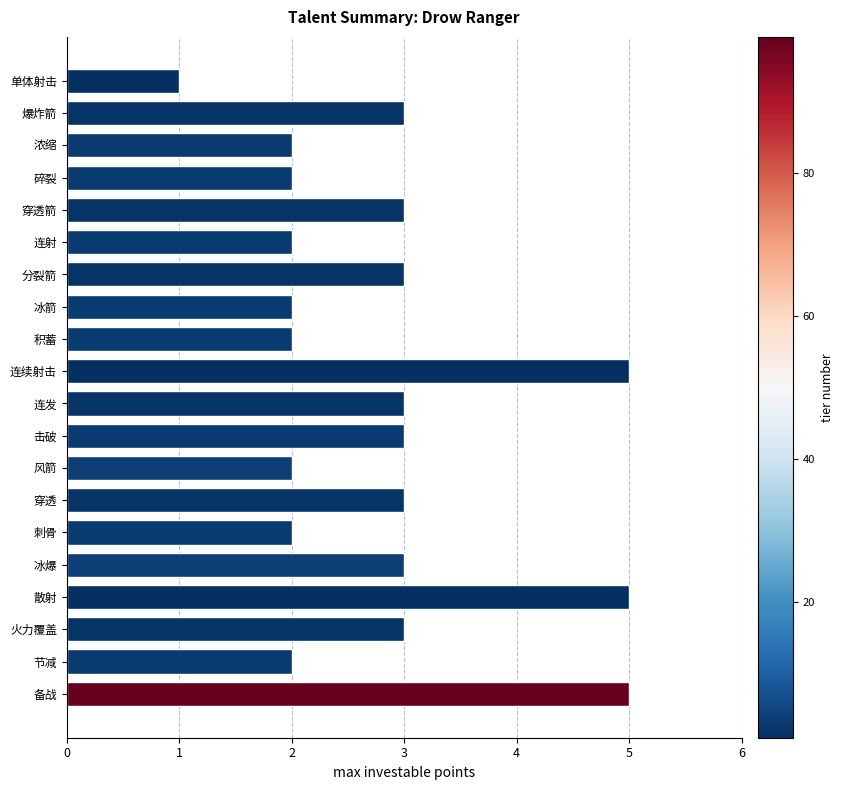

What is the difference between the maximum and minimum values?

4